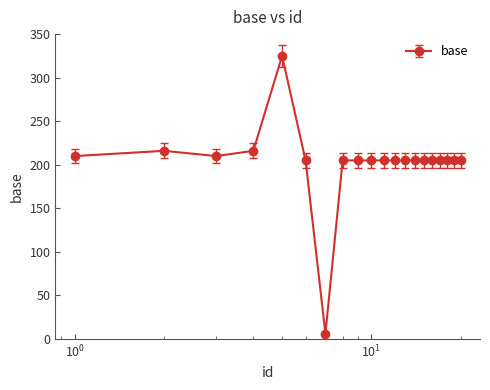

True or false: there are more than 0 points higher than both neighbors.

True